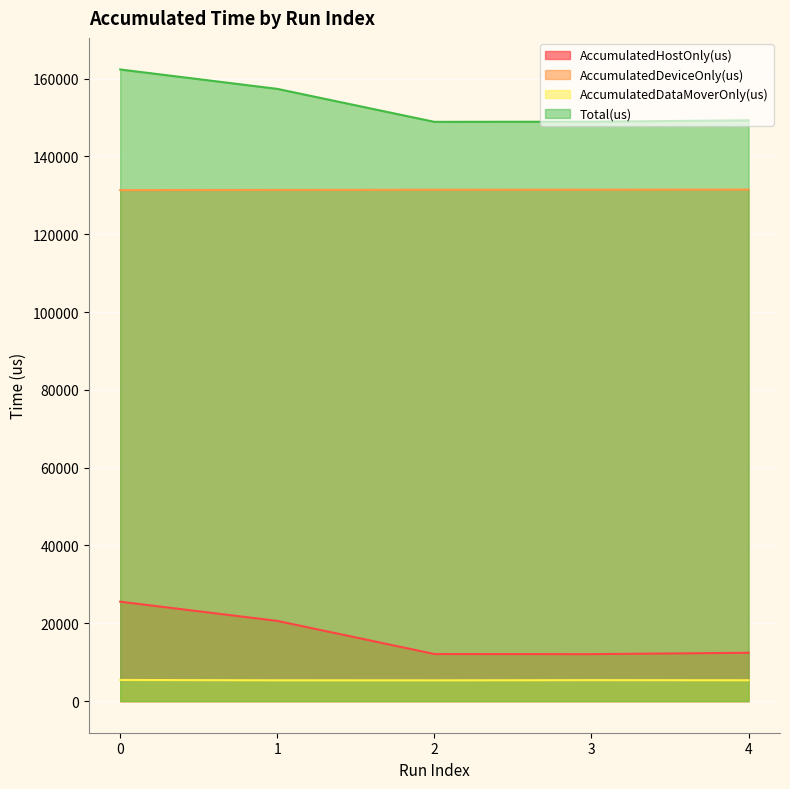

At which label is AccumulatedHostOnly(us) closest to 18820?

1